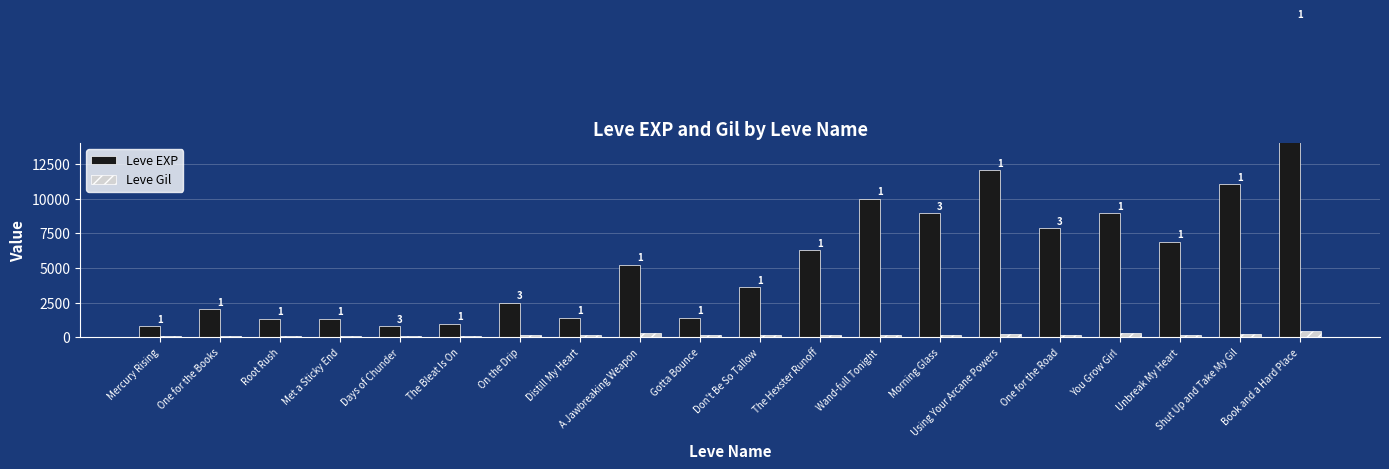

List the labels in order of Leve EXP value, smallest first.

Mercury Rising, Days of Chunder, The Bleat Is On, Root Rush, Met a Sticky End, Distill My Heart, Gotta Bounce, One for the Books, On the Drip, Don't Be So Tallow, A Jawbreaking Weapon, The Hexster Runoff, Unbreak My Heart, One for the Road, Morning Glass, You Grow Girl, Wand-full Tonight, Shut Up and Take My Gil, Using Your Arcane Powers, Book and a Hard Place